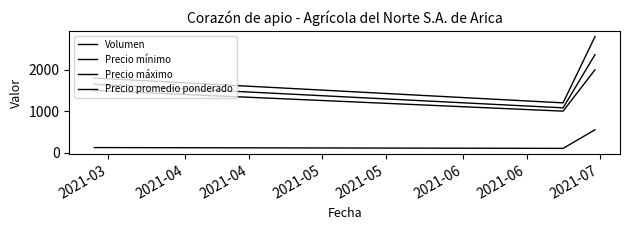

Does the chart have visible grid lines?

No